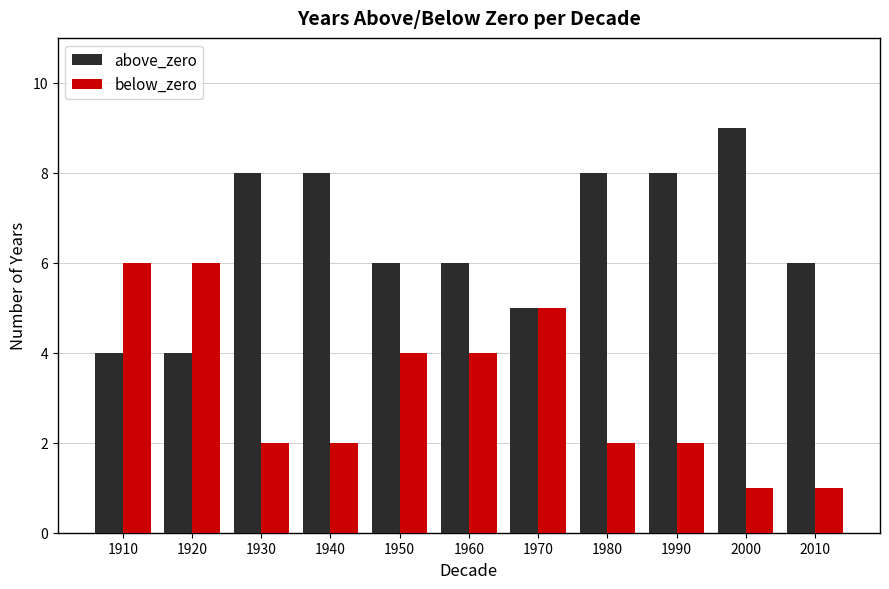

What are all the series names shown in the legend?

above_zero, below_zero